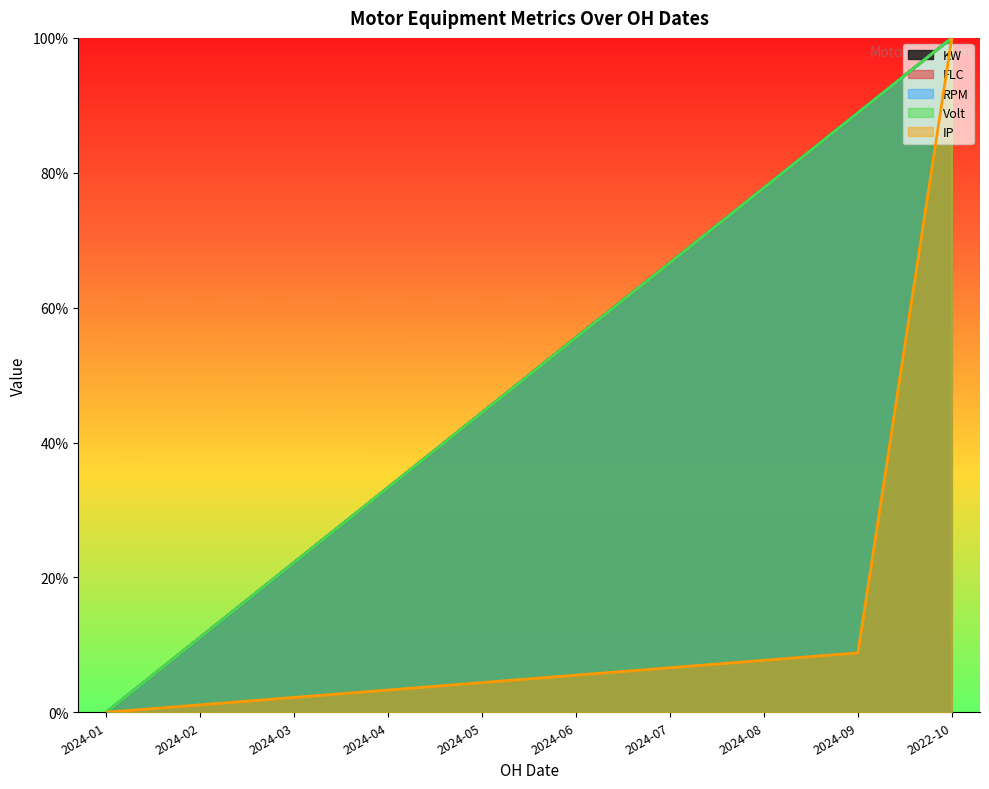

What are all the series names shown in the legend?

KW, FLC, RPM, Volt, IP